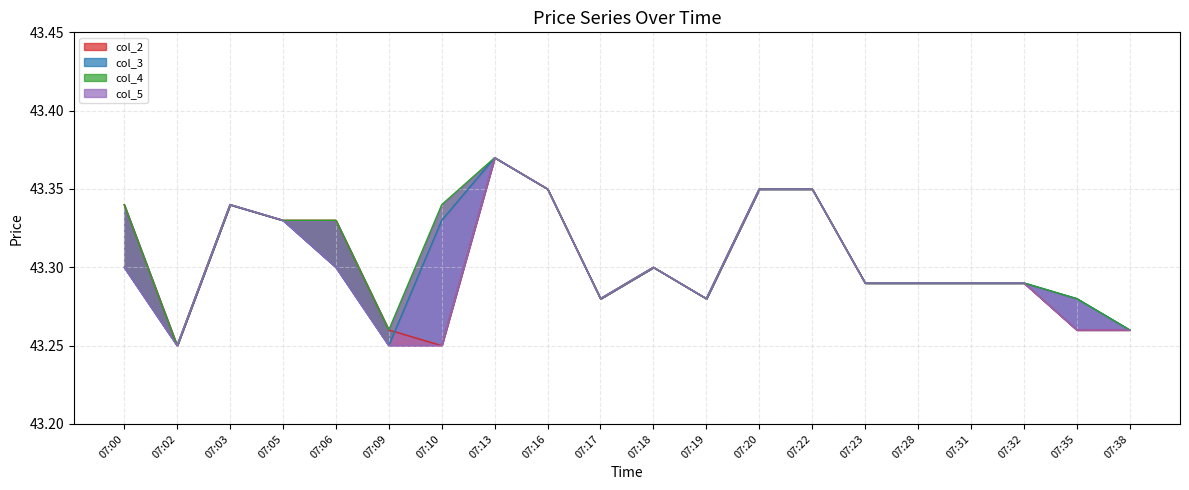

What is the average value of the col_4 series?

43.3